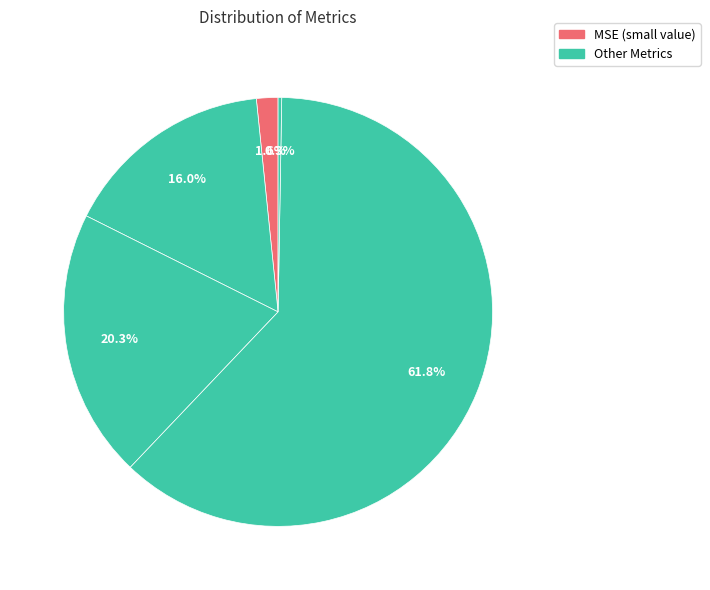

To the nearest percent, what is the average slice percentage?

20%